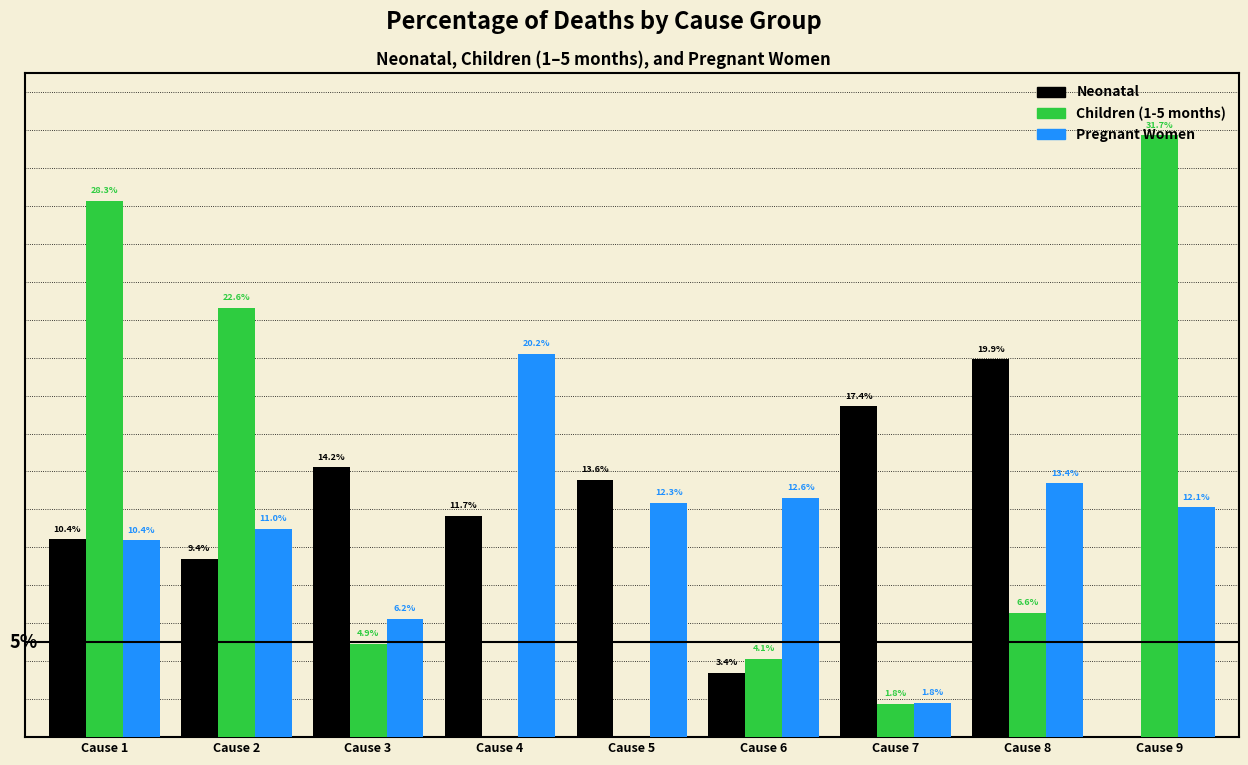

Between Cause 6 and Cause 8, which series saw the biggest shift?

Neonatal